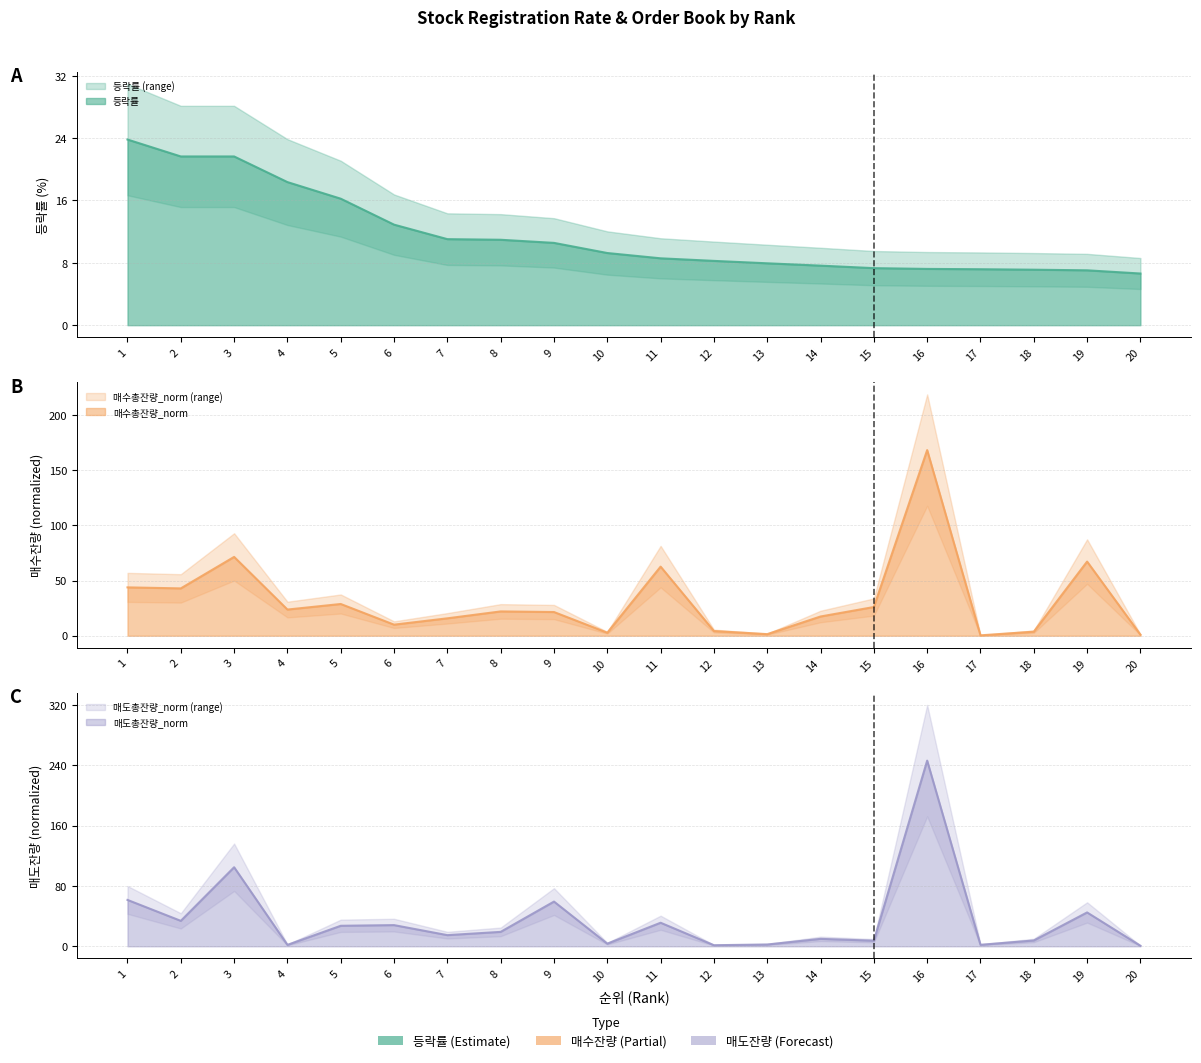

Reading left to right, extract all data points from this chart.

등락률: 1=23.8	2=21.6	3=21.6	4=18.4	5=16.2	6=12.9	7=11.0	8=11.0	9=10.6	10=9.3	11=8.6	12=8.2	13=7.9	14=7.6	15=7.3	16=7.2	17=7.2	18=7.1	19=7.0	20=6.6
매수총잔량_norm: 1=43.8	2=42.9	3=71.4	4=23.7	5=28.8	6=10.0	7=15.8	8=22.0	9=21.5	10=2.7	11=62.6	12=4.2	13=1.4	14=17.4	15=26.0	16=168.2	17=0.3	18=3.7	19=67.2	20=1.0
매도총잔량_norm: 1=61.4	2=33.7	3=104.8	4=1.9	5=27.2	6=28.0	7=14.8	8=19.1	9=59.2	10=3.5	11=31.2	12=1.4	13=2.4	14=9.8	15=7.4	16=246.1	17=1.9	18=7.7	19=44.8	20=0.7